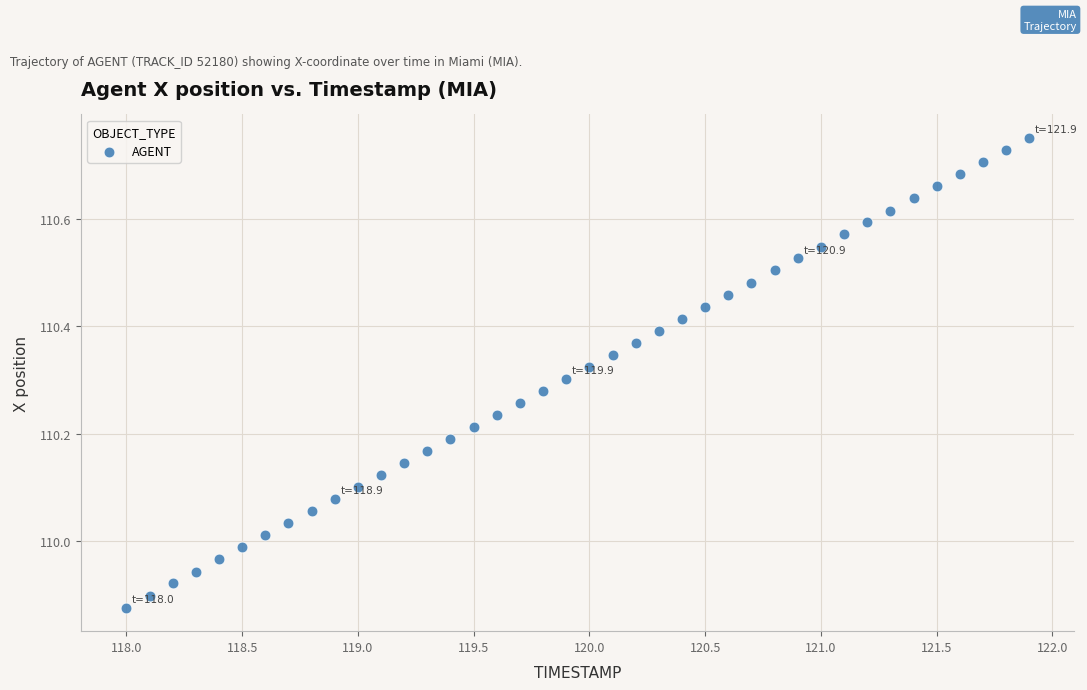

What is the range of X values (max minus min)?

3.9